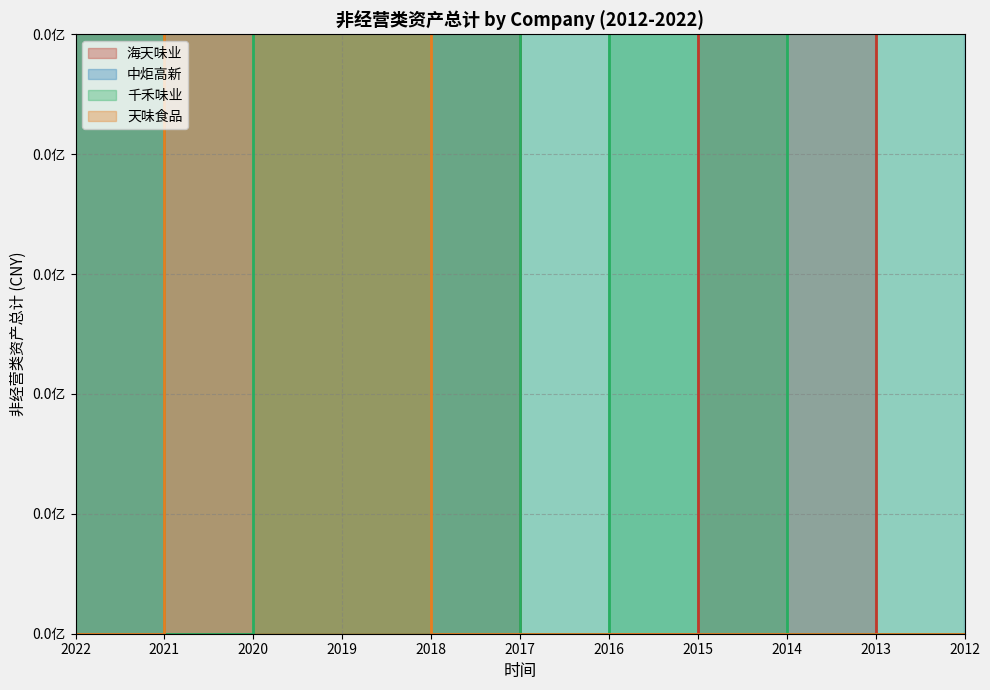

Where does the 中炬高新 series first go above 360237800?

2018